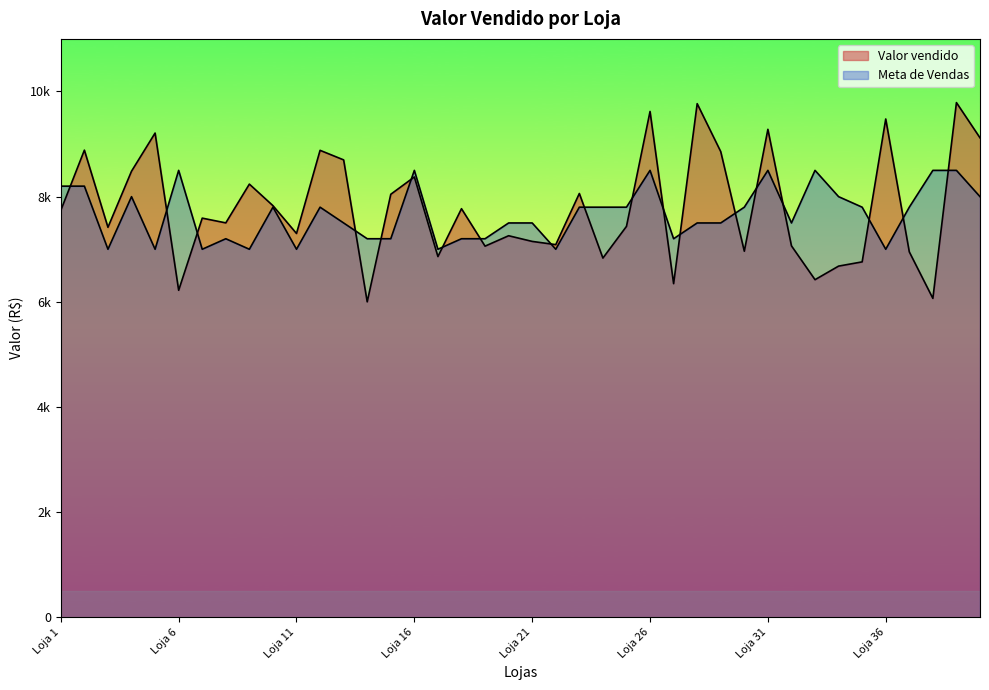

What is the average value?

7777.3